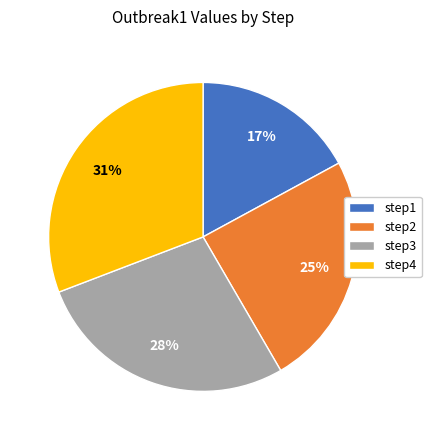

To the nearest percent, what is the difference between the largest and smallest slice percentages?

14%